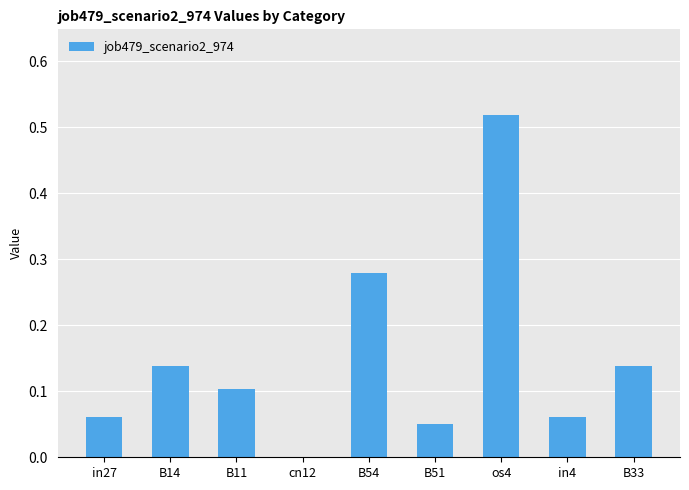

Between cn12 and in4, which is larger?

in4